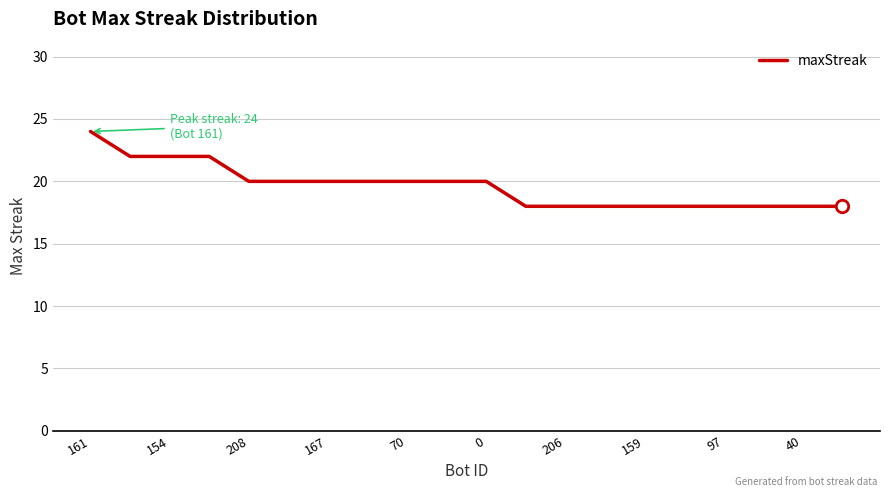

What is the minimum value shown in the chart?

18